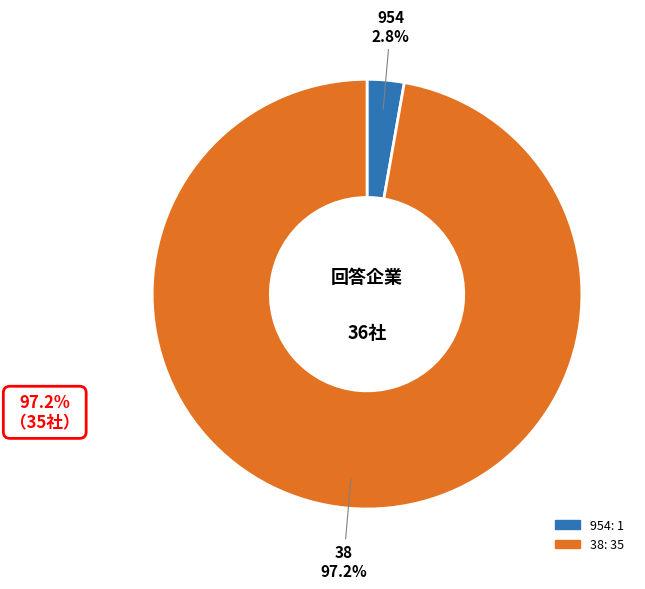

Is there any slice that represents more than half of the pie?

Yes